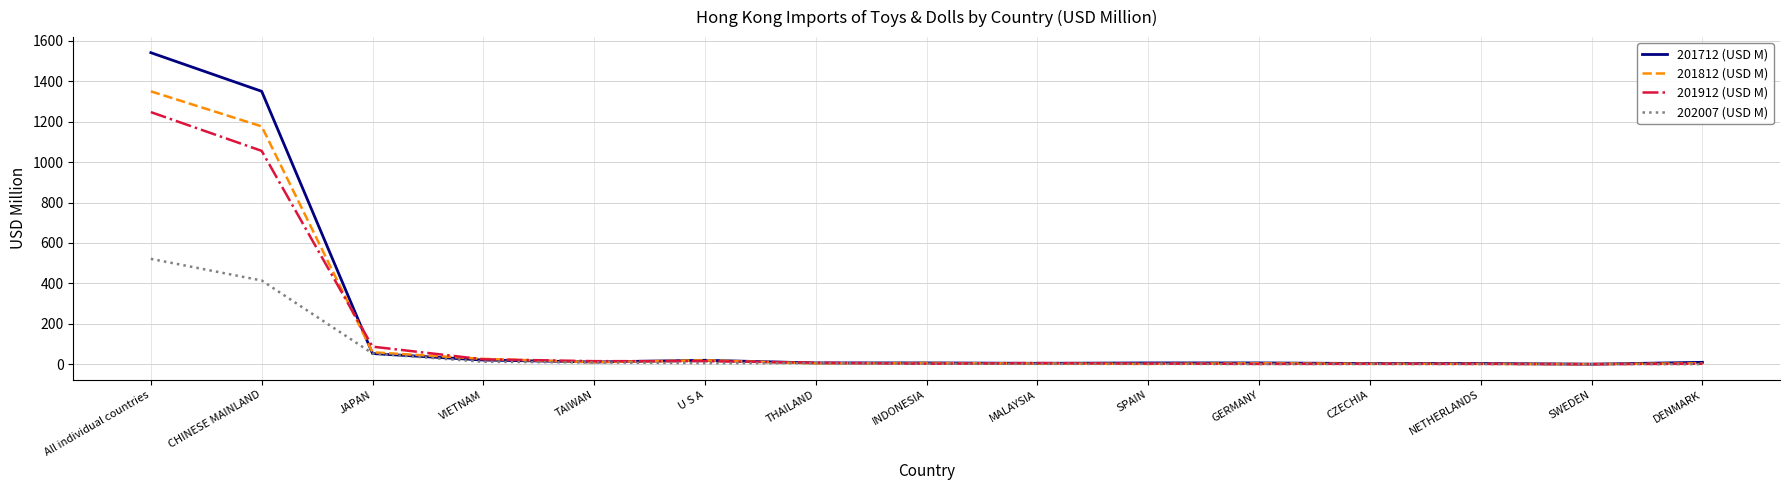

What is the difference between the maximum and minimum values in the 201712 (USD M) series?

1539.8